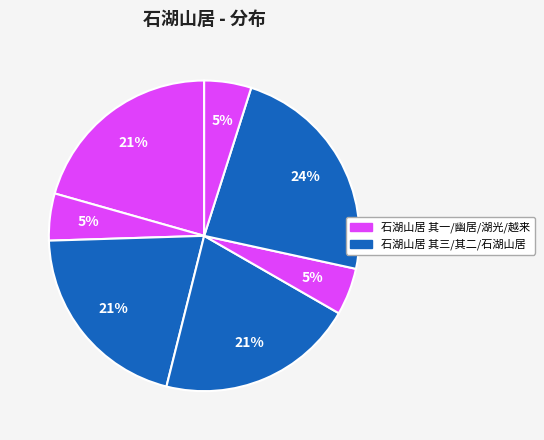

Count the number of slices in the pie.

7